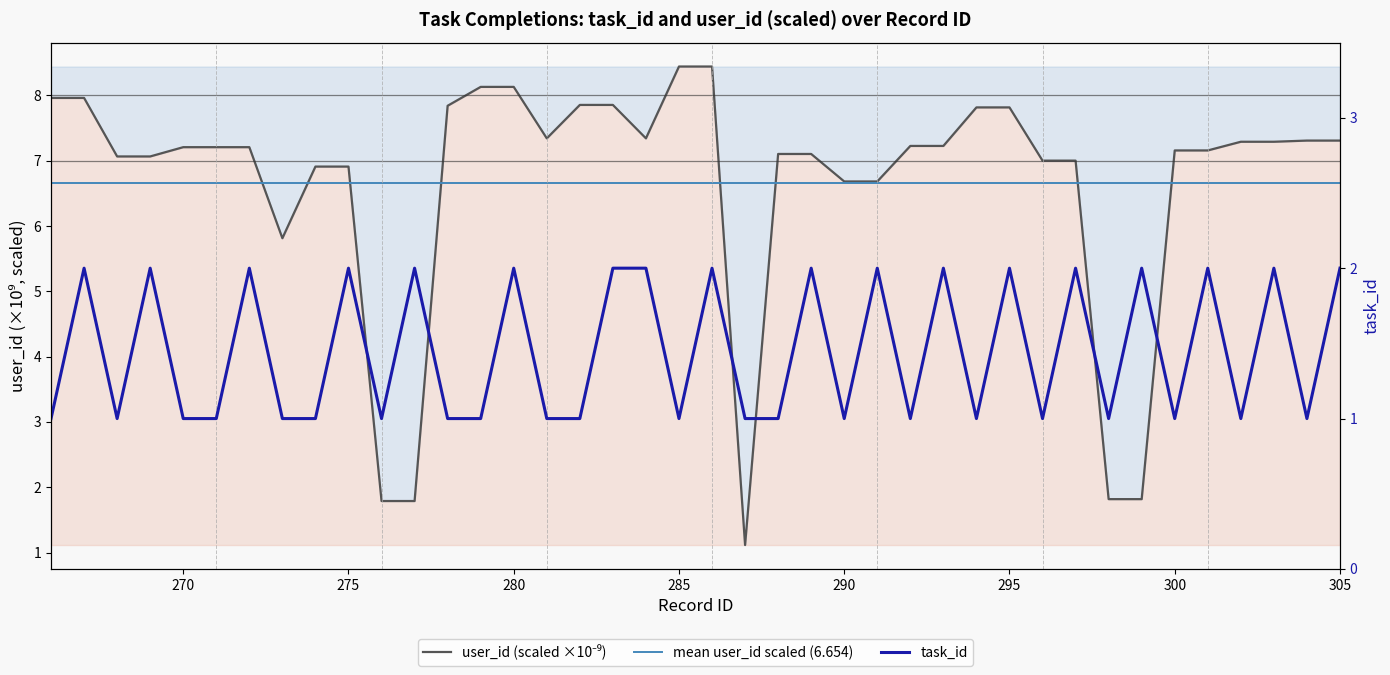

Which category has the highest value in the task_id series?

267